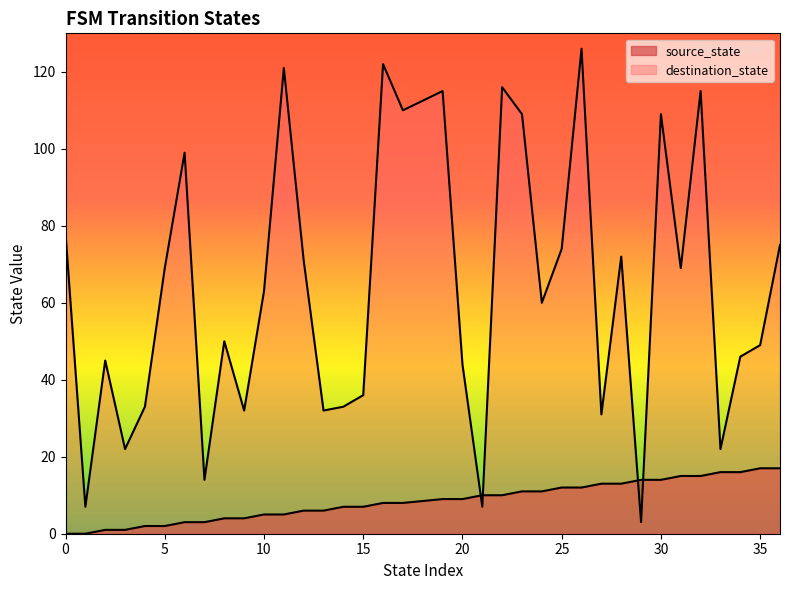

At which label does source_state first exceed 9?

21